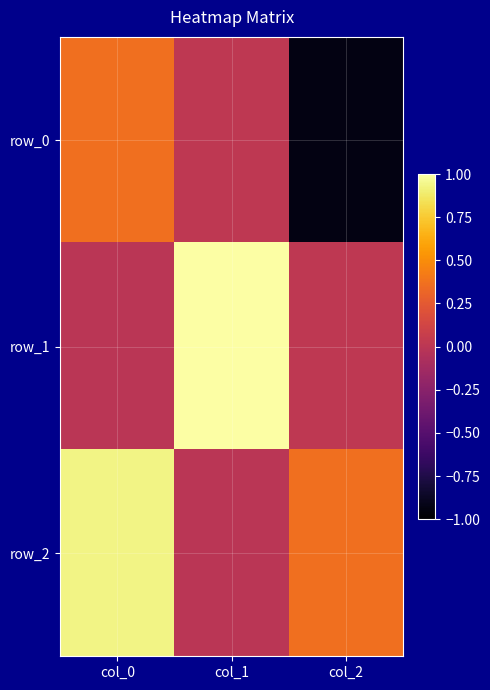

At which label does row_2 first exceed 0?

col_0